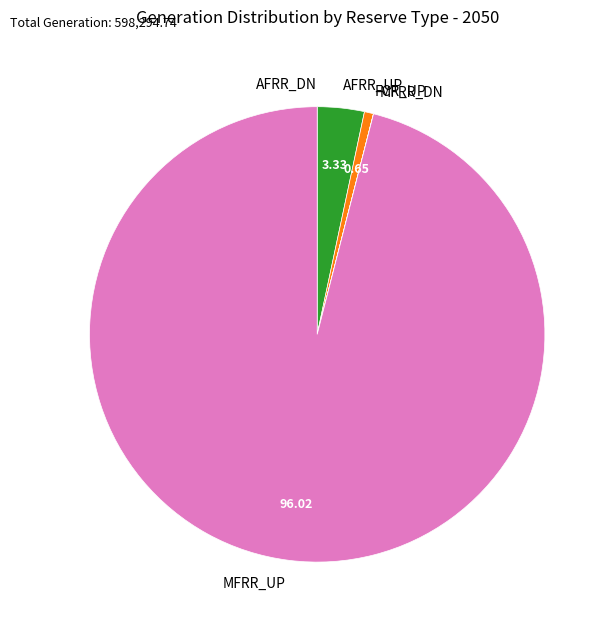

Which category has the biggest portion of the pie?

MFRR_UP